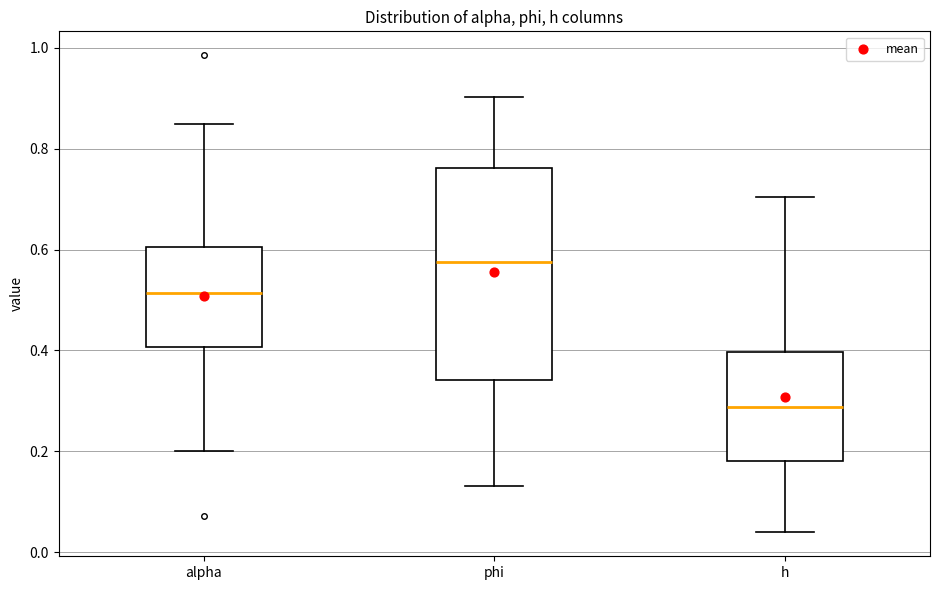

Which box's median line is the lowest?

h